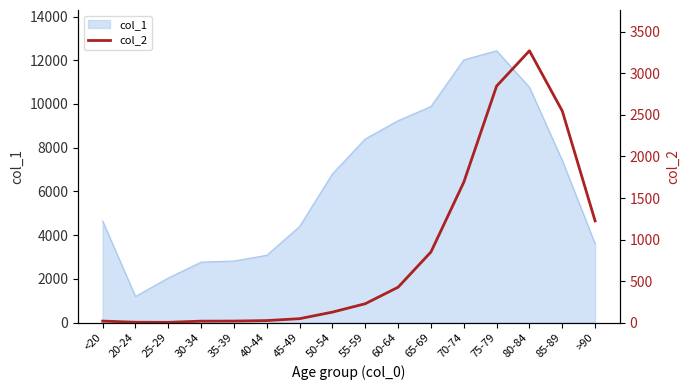

Which category has the highest value in the col_1 series?

75-79